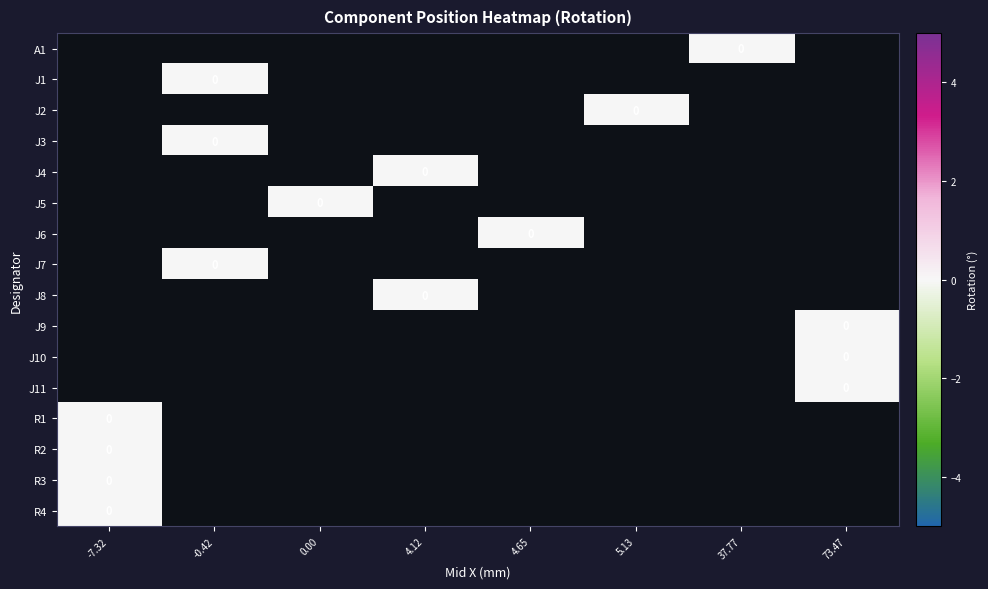

Rank the series at 4.65 from highest to lowest value.

A1, J1, J2, J3, J4, J5, J6, J7, J8, J9, J10, J11, R1, R2, R3, R4